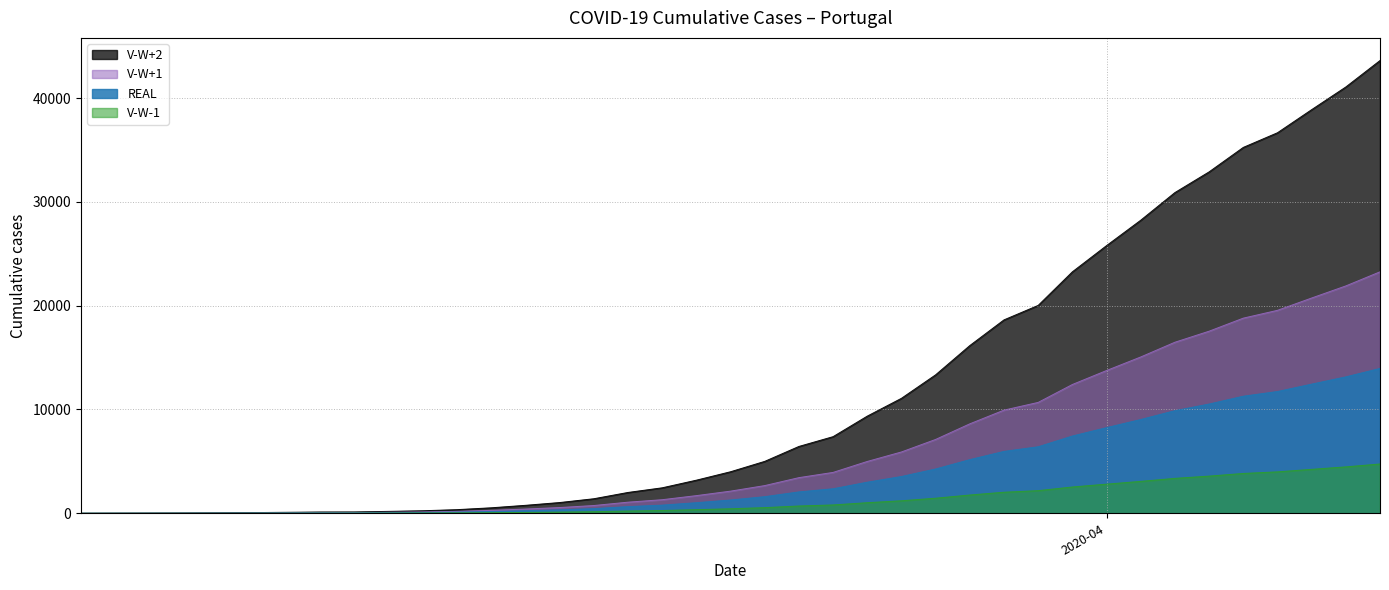

What is the smallest value displayed?

1